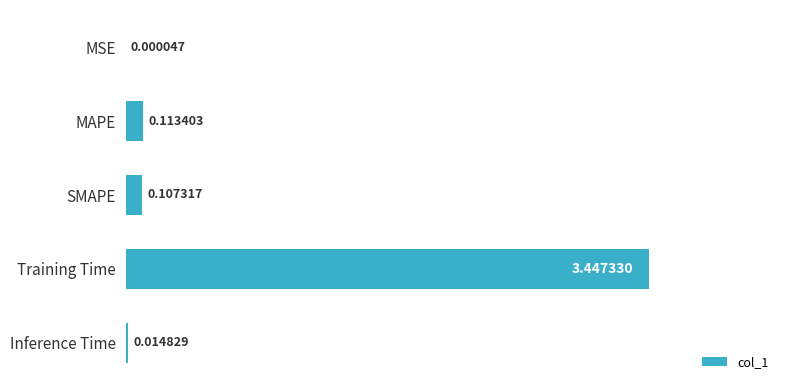

Which has a higher value, Inference Time or MSE?

Inference Time